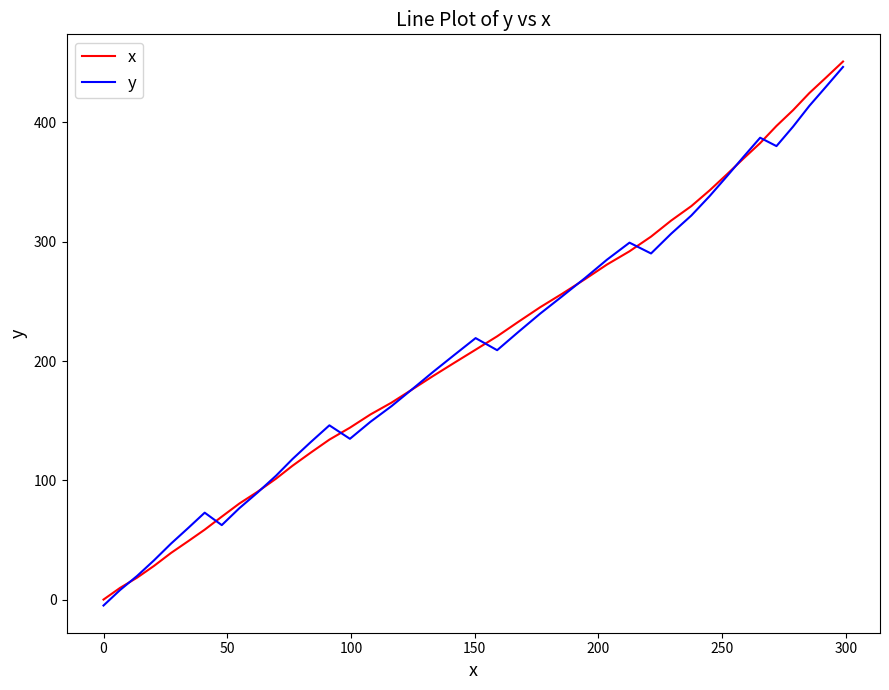

What is the maximum value for x?

451.1